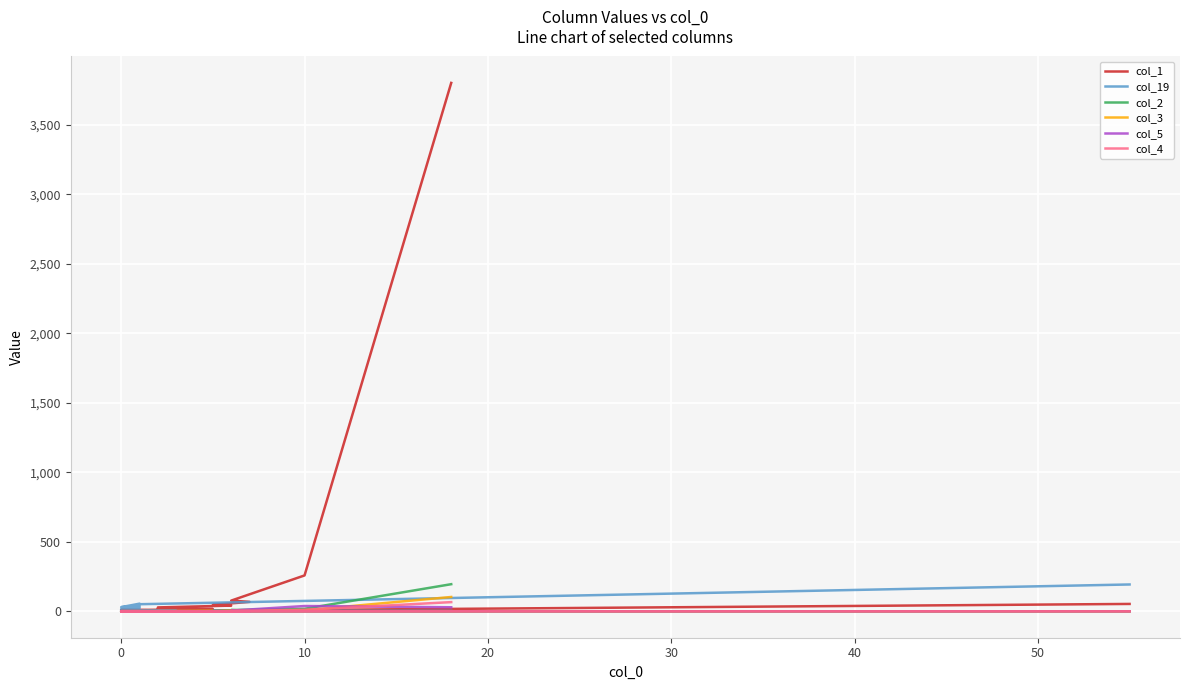

How many intersections are there between col_3 and col_2?

2